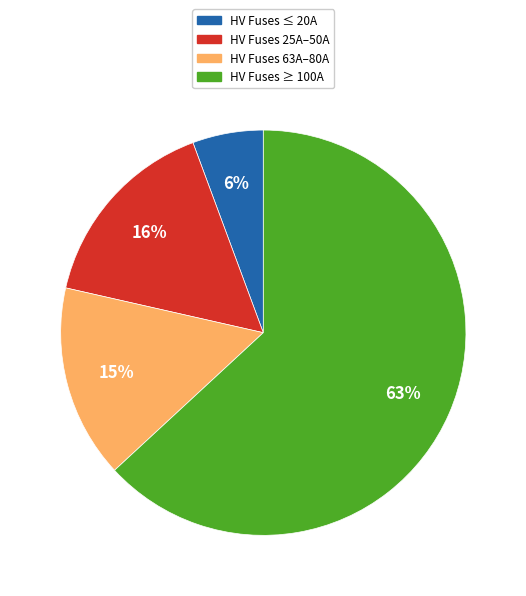

Which slice is the smallest?

HV Fuses ≤ 20A